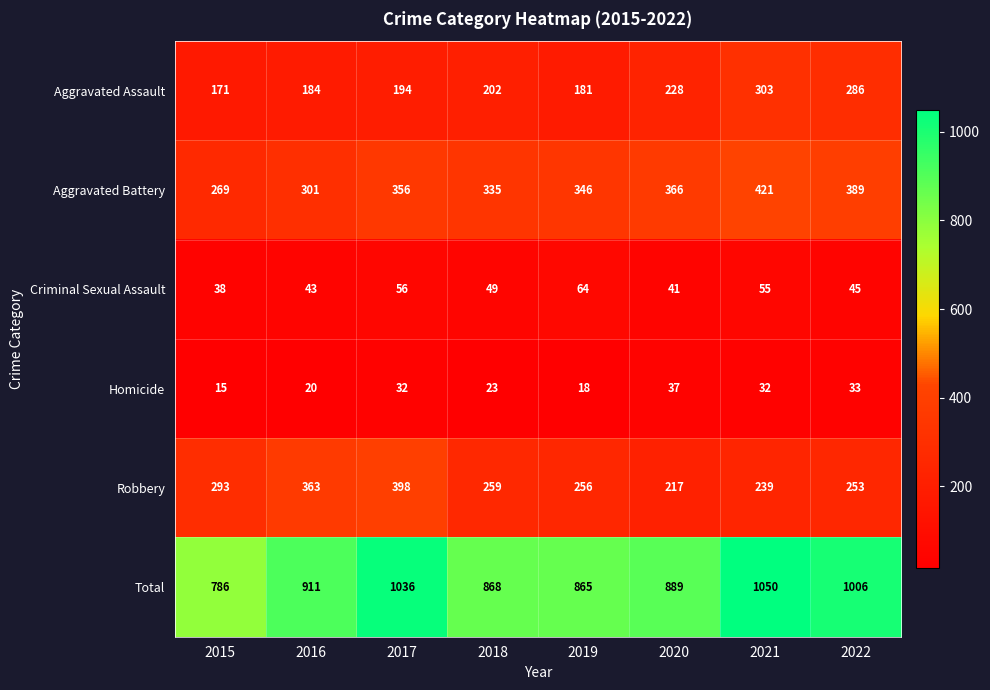

What is the maximum value shown in the chart?

1050